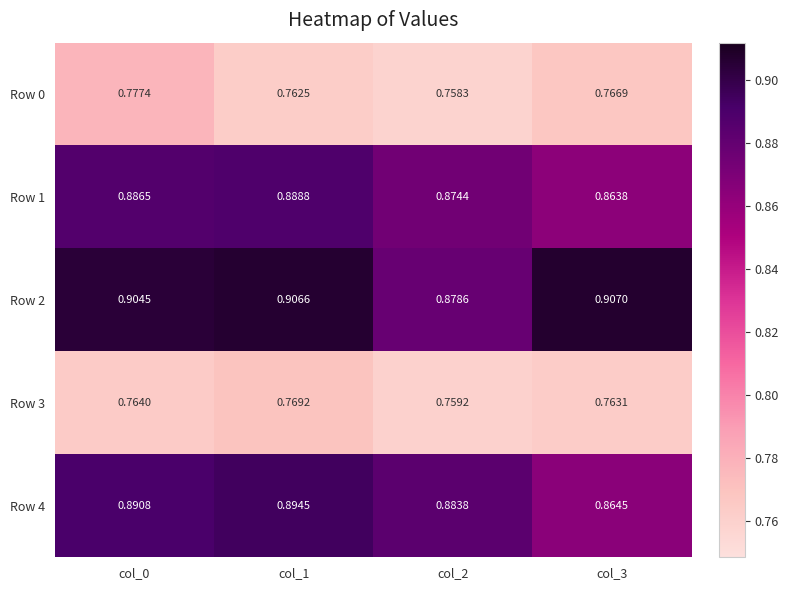

Is the value of Row 3 at col_2 greater than the value of Row 2 at col_1?

No